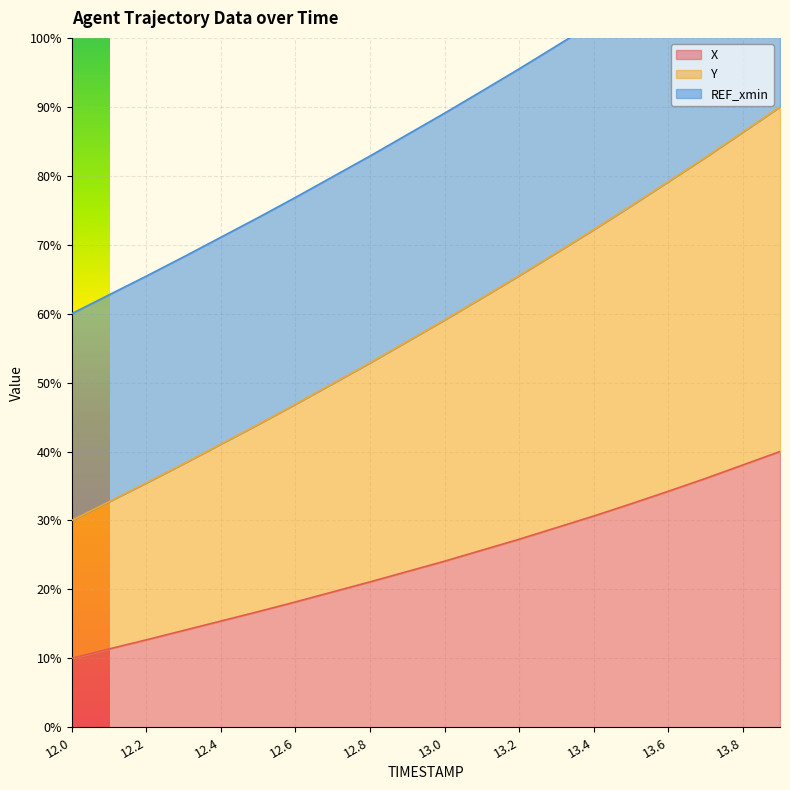

What is the label of the 6th point from the left?

12.5